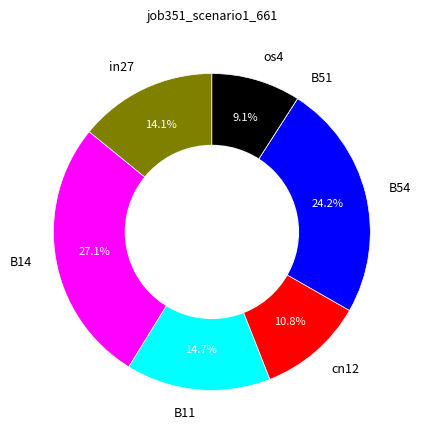

Which slice is the largest?

B14